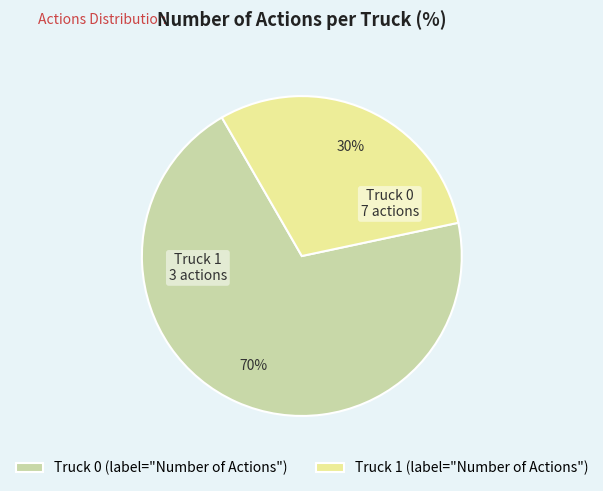

Does Truck 1 represent more than half of the total?

No